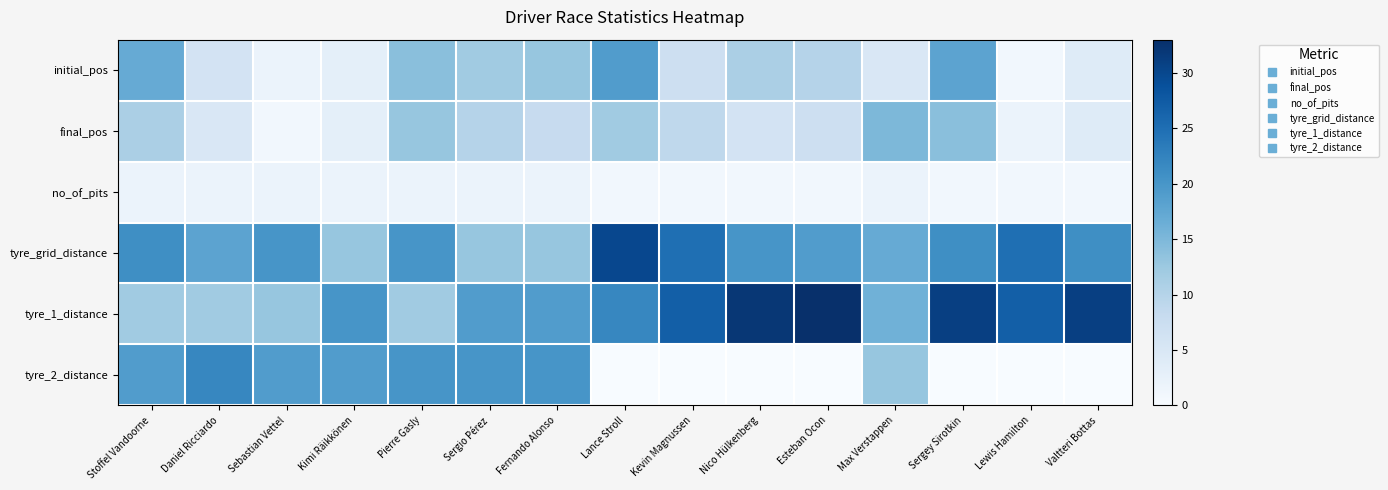

How many categories are shown in the chart?

15